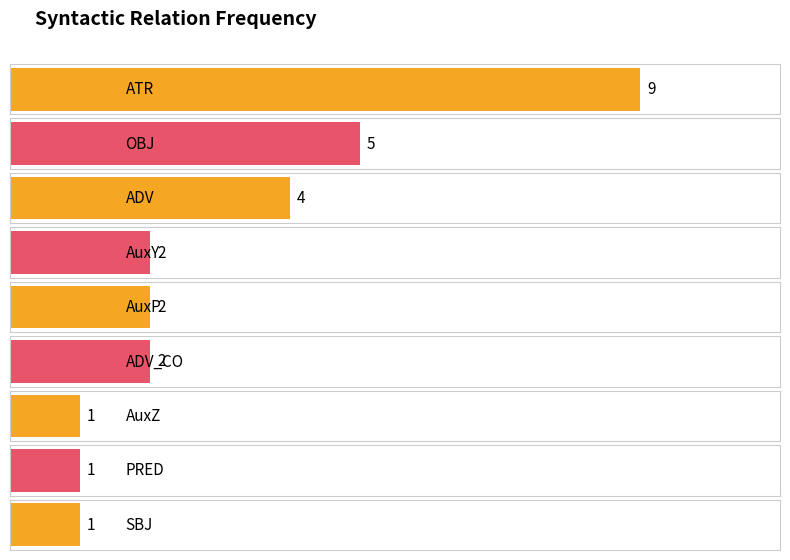

What is the minimum value shown in the chart?

1